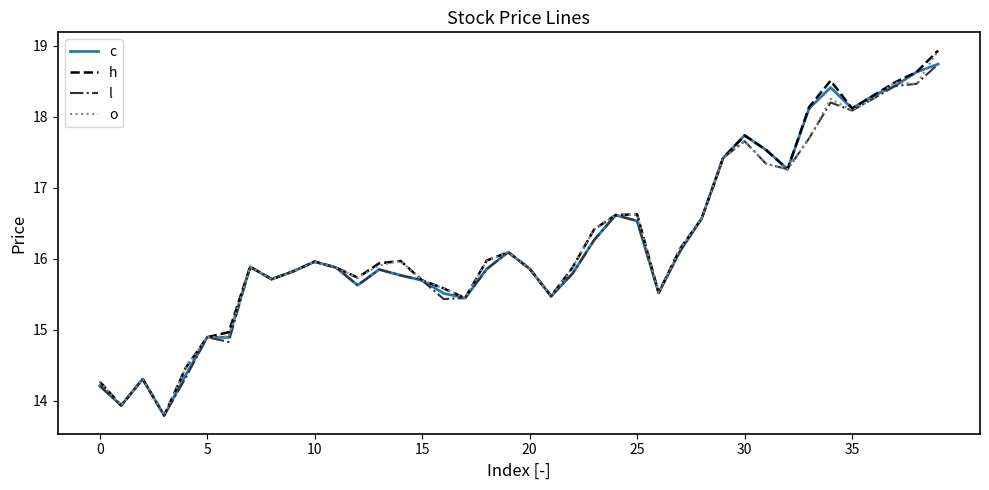

What is the greatest value displayed?

18.9